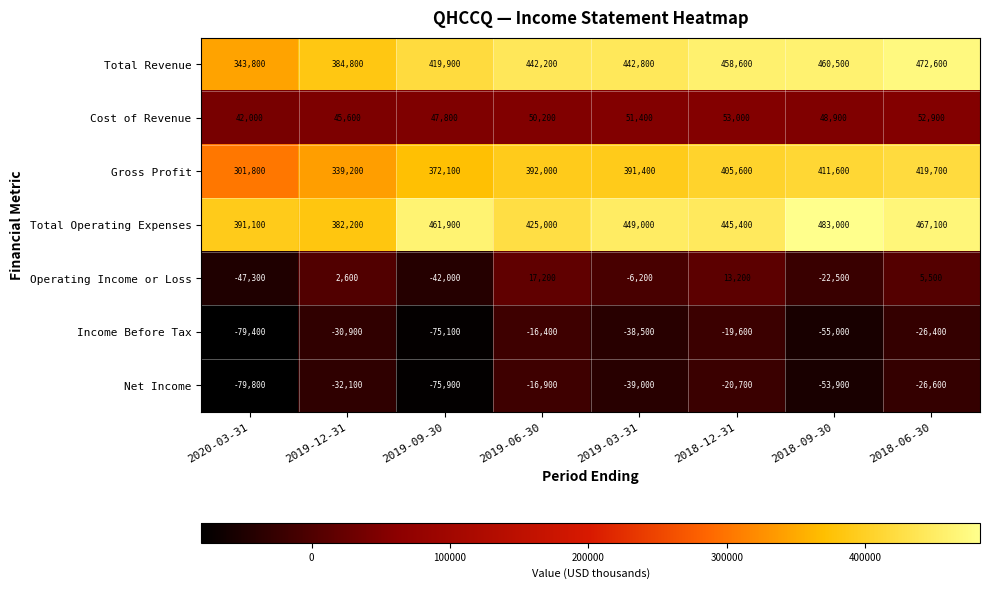

Which series has the largest range (max minus min)?

Total Revenue